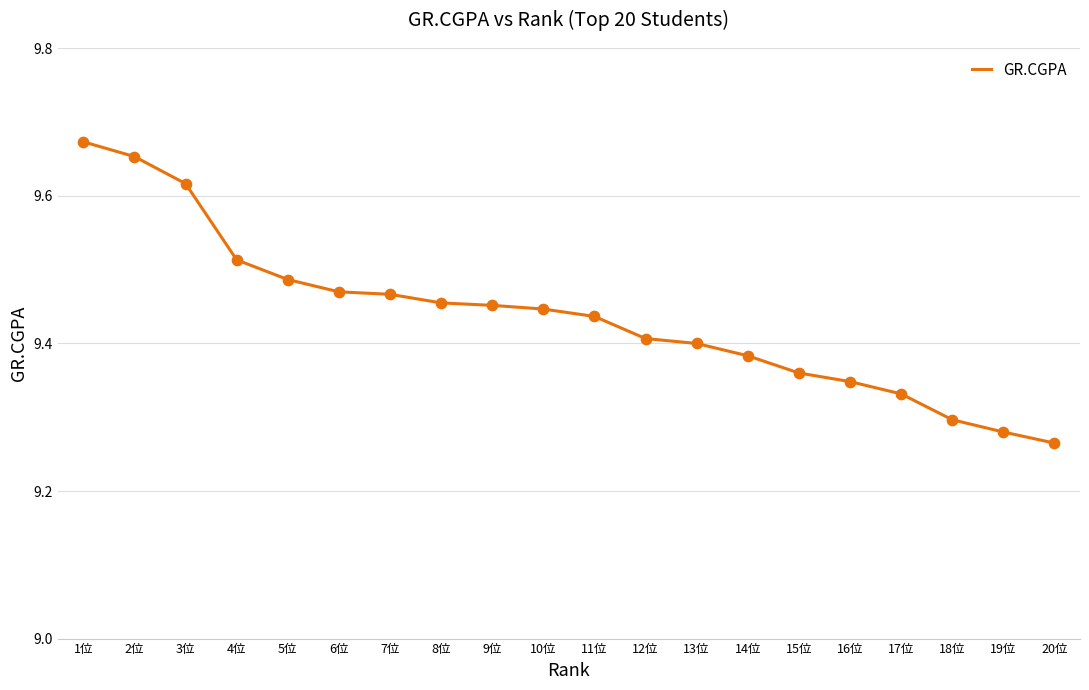

Which has a higher value, 4位 or 7位?

4位